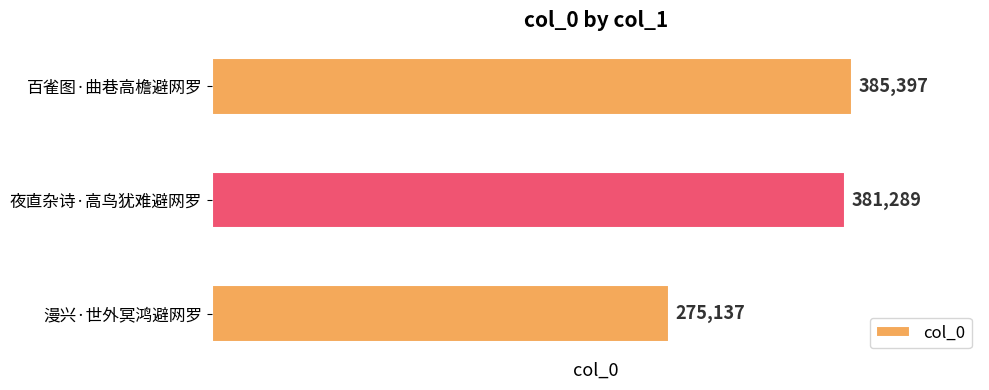

At which label is the value closest to 330267?

夜直杂诗·高鸟犹难避网罗